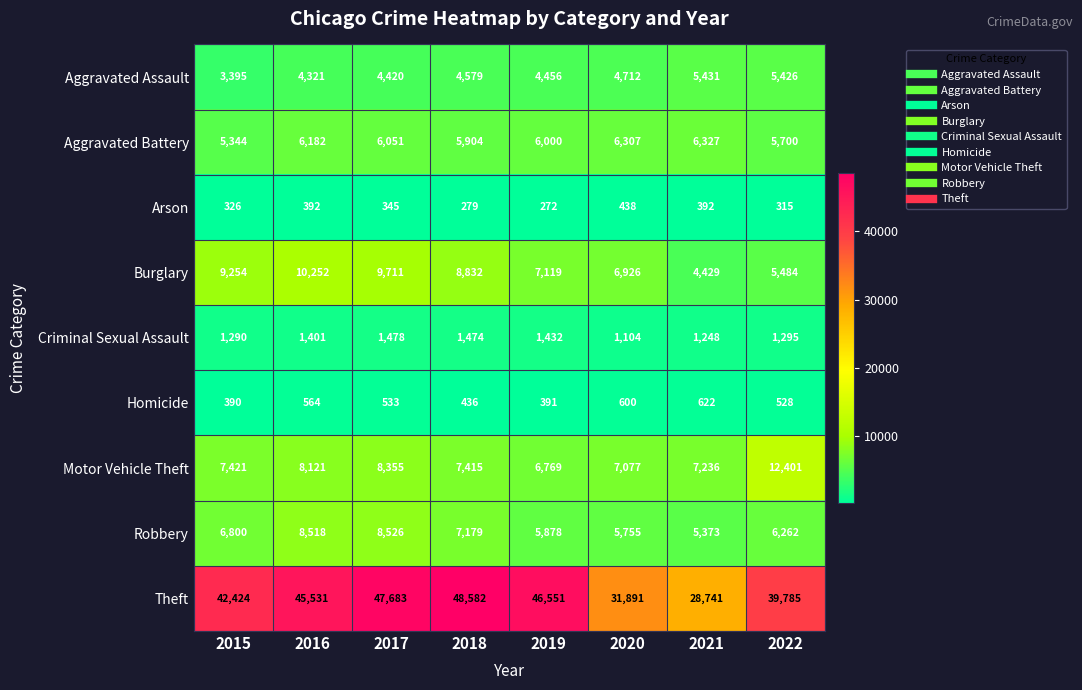

At 2016, list the series in order from smallest to largest.

Arson, Homicide, Criminal Sexual Assault, Aggravated Assault, Aggravated Battery, Motor Vehicle Theft, Robbery, Burglary, Theft